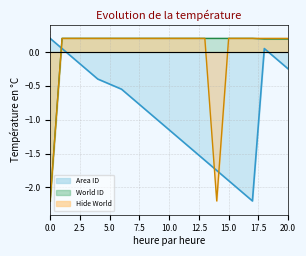

Rank the series at 10 from highest to lowest value.

World ID, Hide World, Area ID